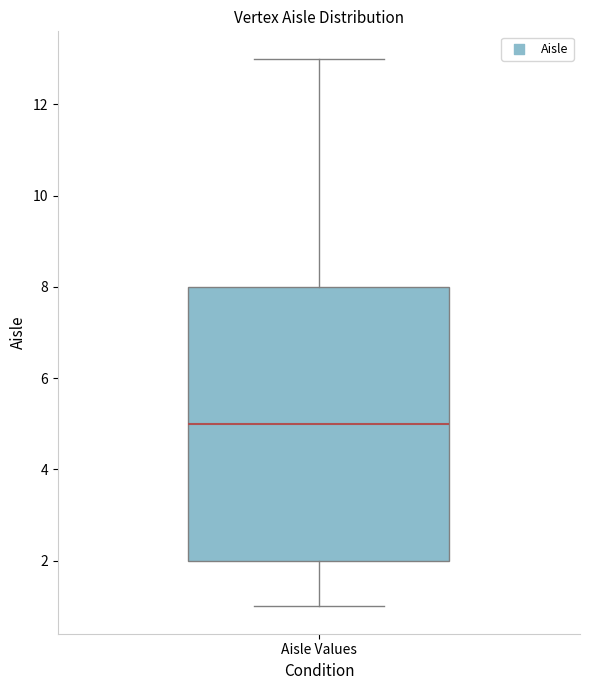

Where does the median line of the box for Aisle Values sit on the y-axis? The values are not printed on the chart, so give them approximately, as read against the axis.

5